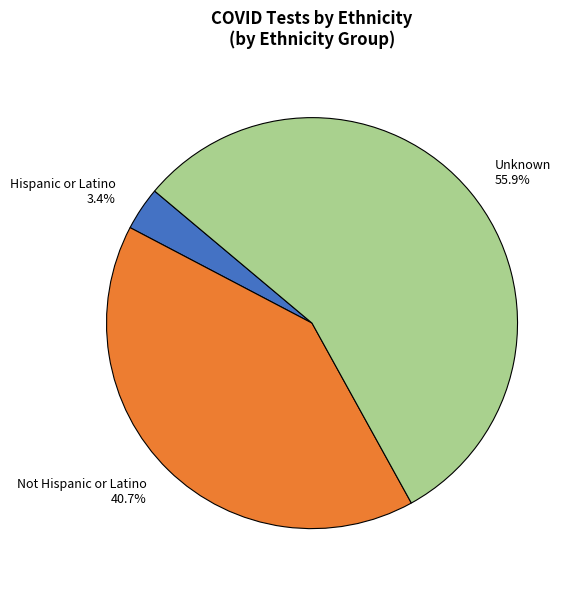

To the nearest percent, what percentage of the pie is Not Hispanic or Latino?

41%